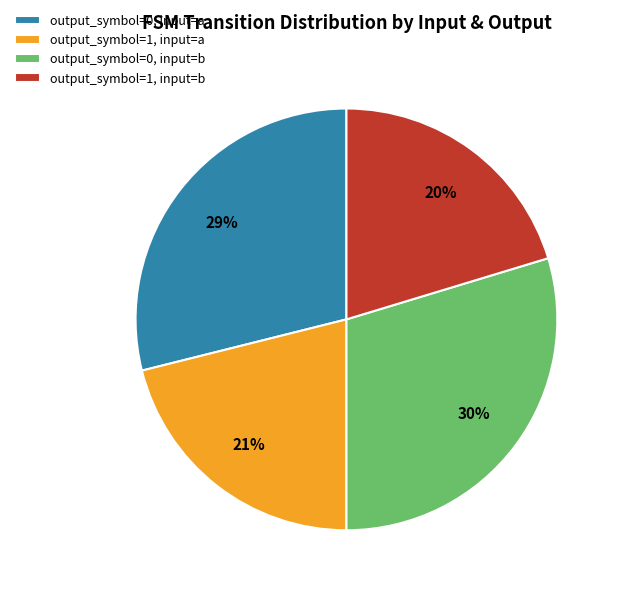

Rank the categories by value from highest to lowest.

output_symbol=0, input=b, output_symbol=0, input=a, output_symbol=1, input=a, output_symbol=1, input=b